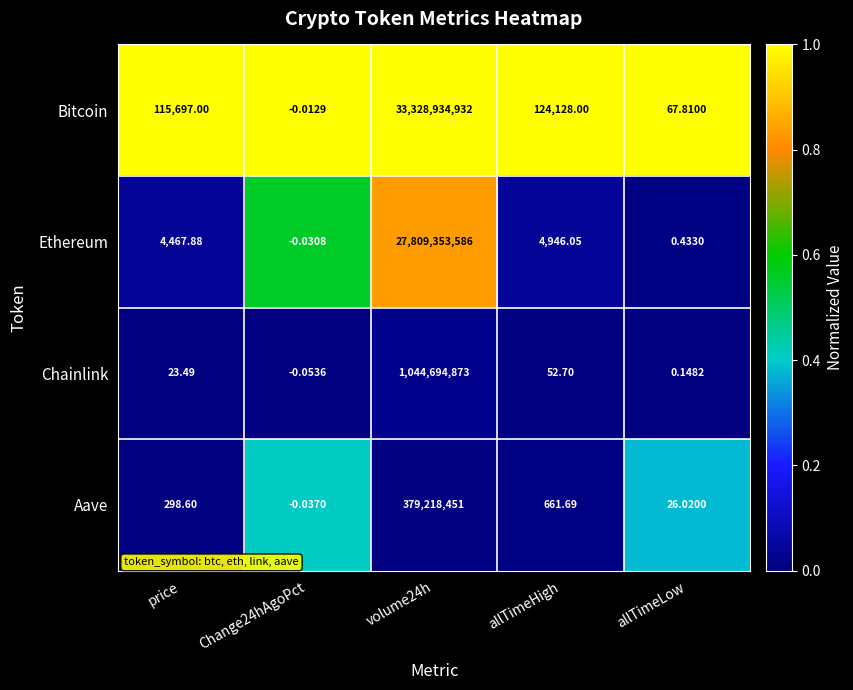

Which series has the largest total across all categories?

Bitcoin